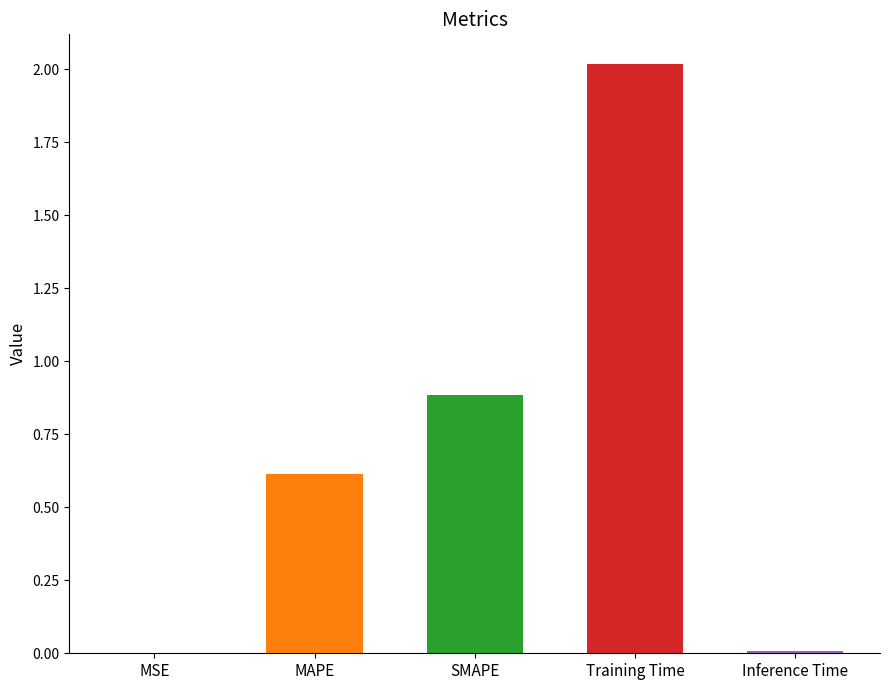

Reading right to left, transcribe all the data shown in this chart.

Inference Time=0.0	Training Time=2.0	SMAPE=0.9	MAPE=0.6	MSE=0.0